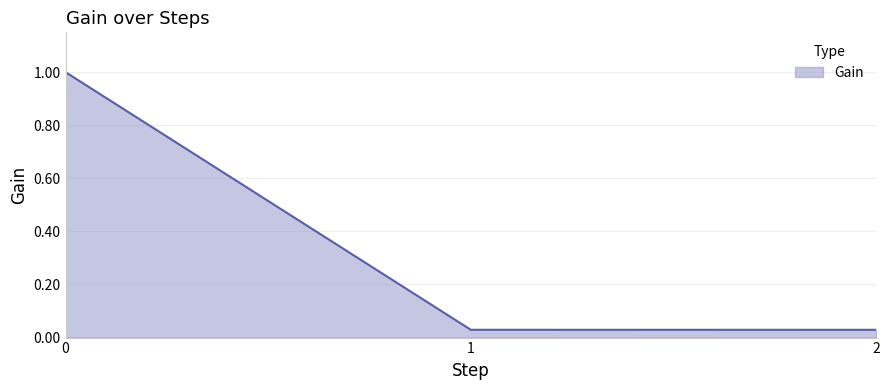

Does the chart have visible grid lines?

Yes